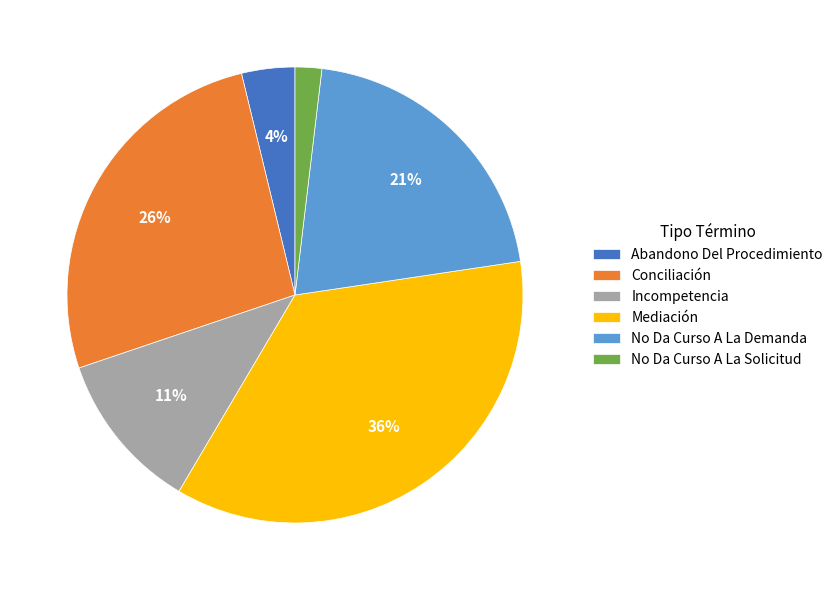

Does Abandono Del Procedimiento account for over 50% of the chart?

No